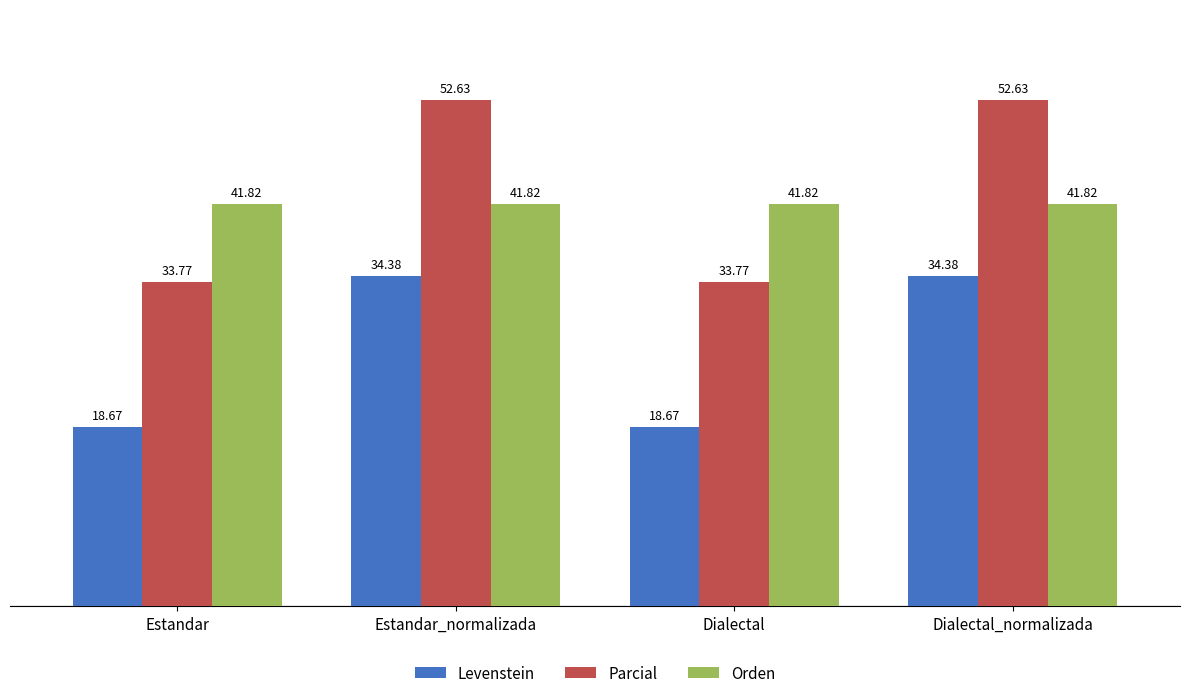

List the series in order of their peak value, lowest first.

Levenstein, Orden, Parcial